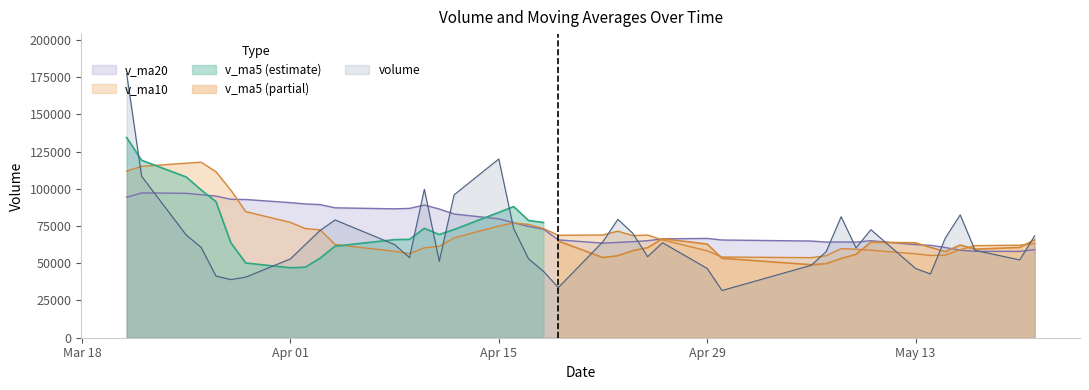

True or false: v_ma20 and volume intersect in this chart.

True